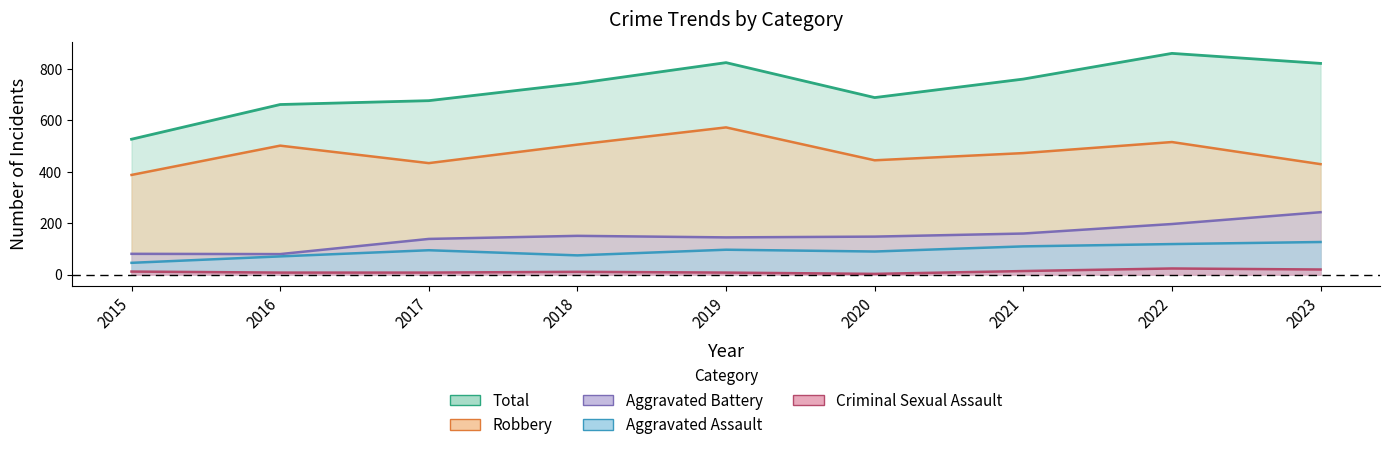

Rank the series by their maximum value, from highest to lowest.

Total, Robbery, Aggravated Battery, Aggravated Assault, Criminal Sexual Assault